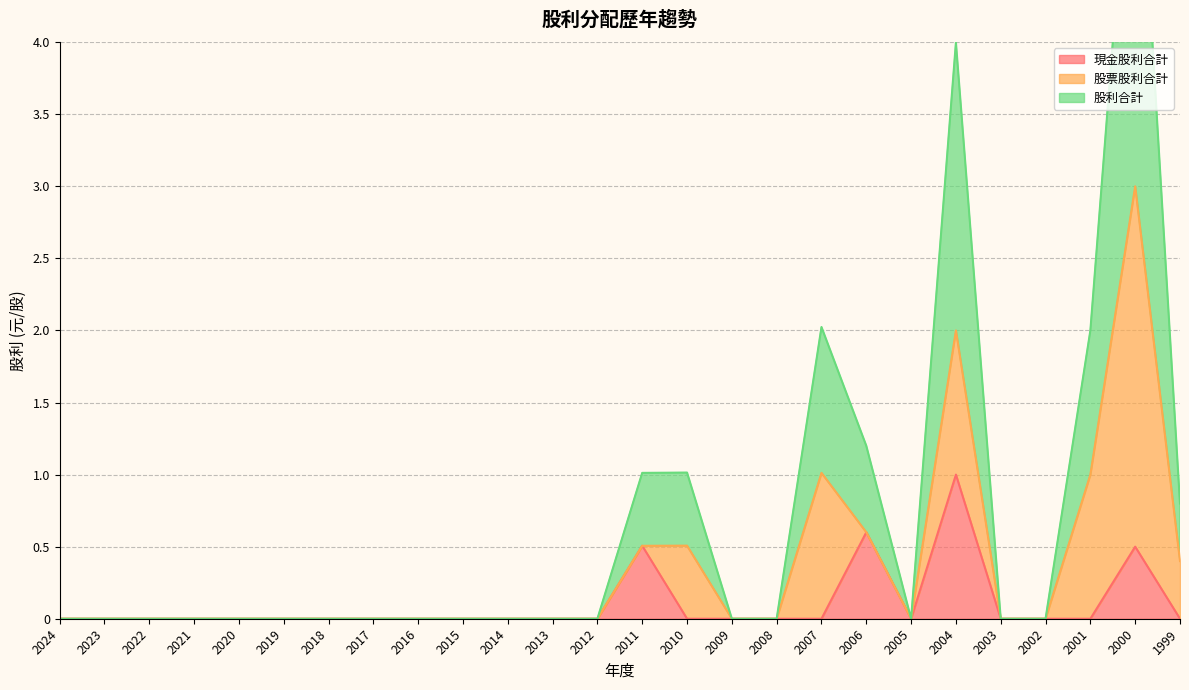

The 現金股利合計 series shows 0.0 at 2009. True or false?

True